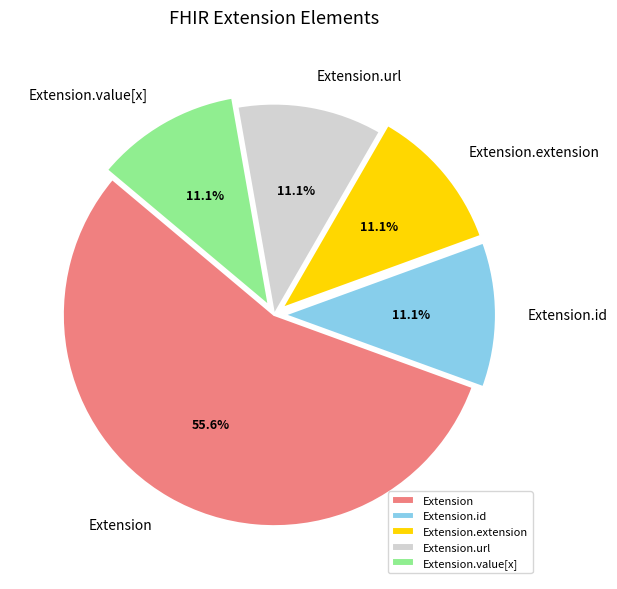

Is the sum of Extension.extension and Extension greater than half?

Yes